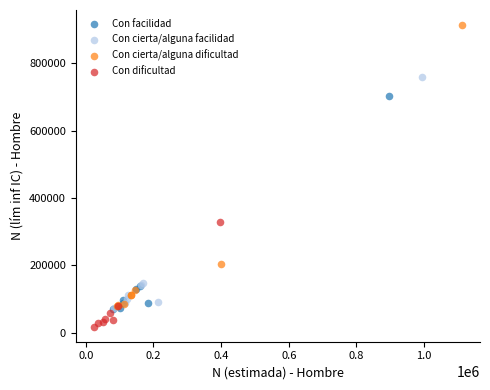

Which series contains the lowest Y value?

Con dificultad